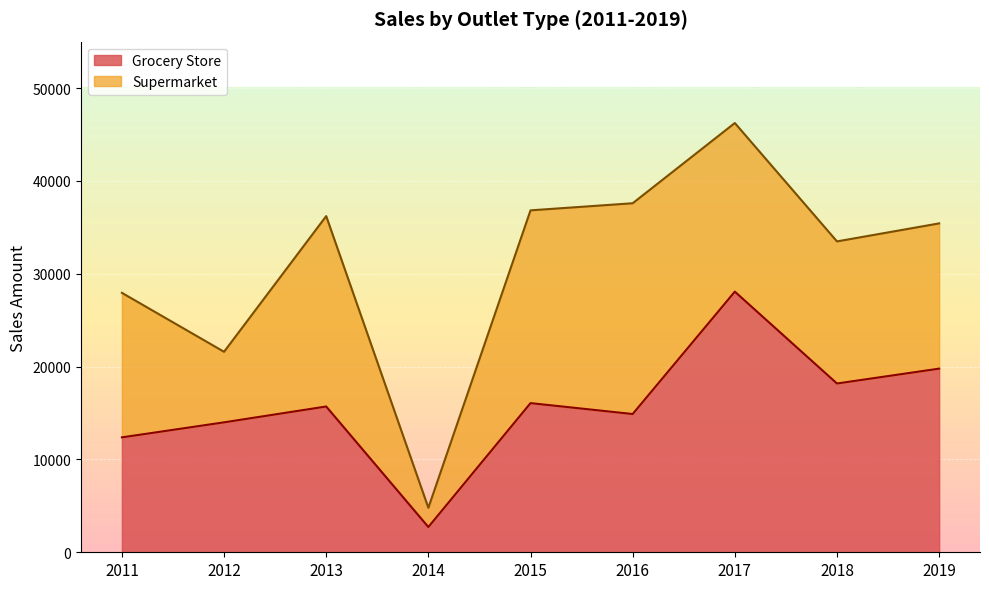

True or false: the data has more than 1 interior local peaks.

True